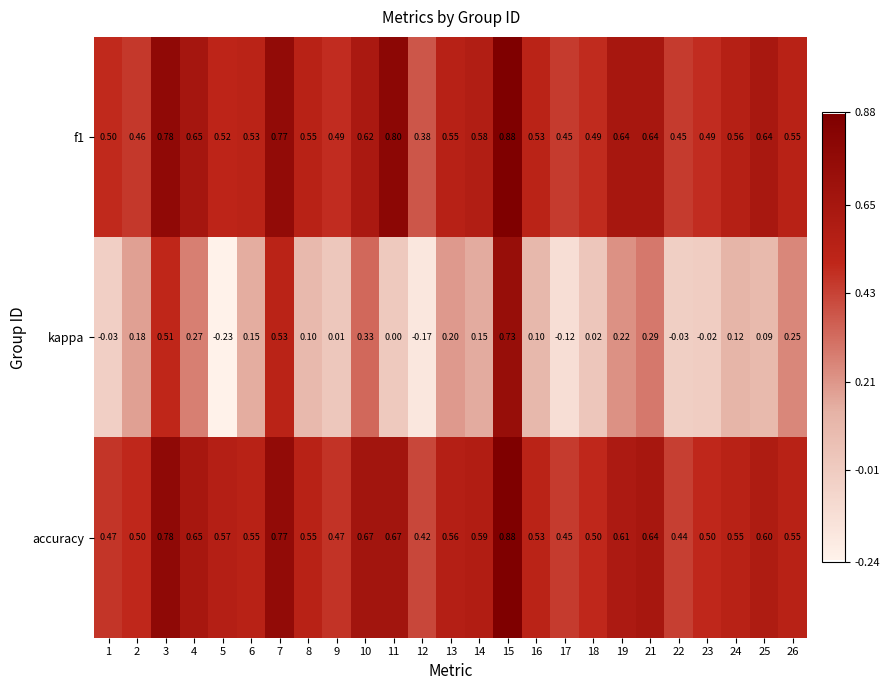

Which series has the widest spread of values?

kappa